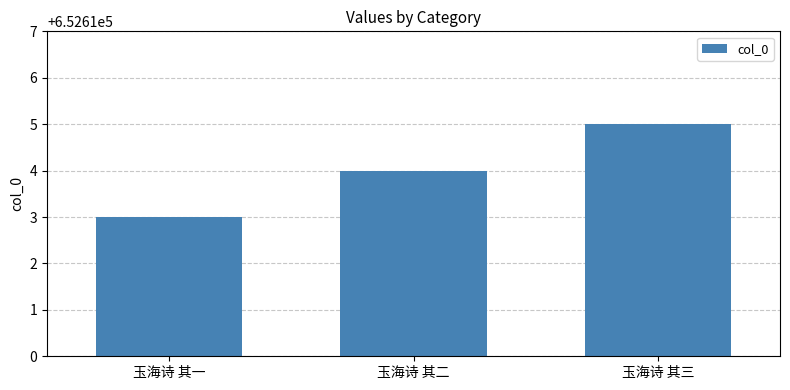

Approximately how many times larger is the value at 玉海诗 其三 compared to 玉海诗 其一?

1.0